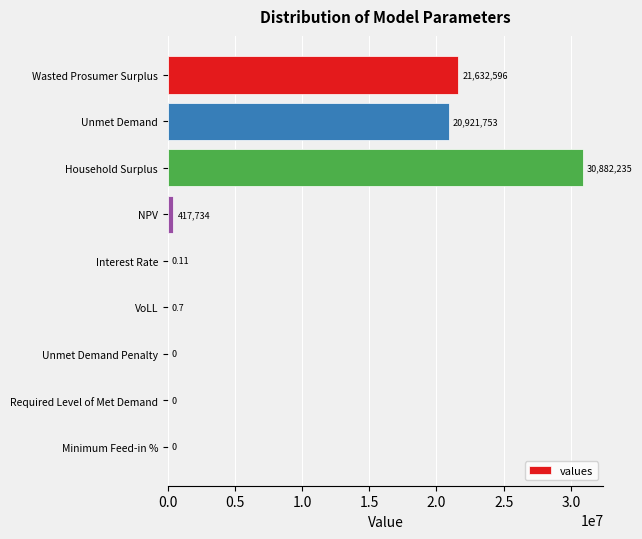

At which label is the value closest to 15441117?

Unmet Demand